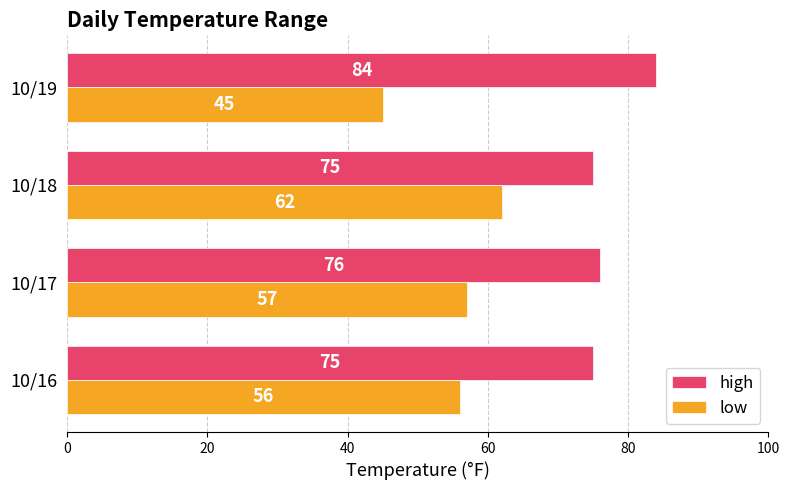

Where is high nearest to the value 79?

10/17